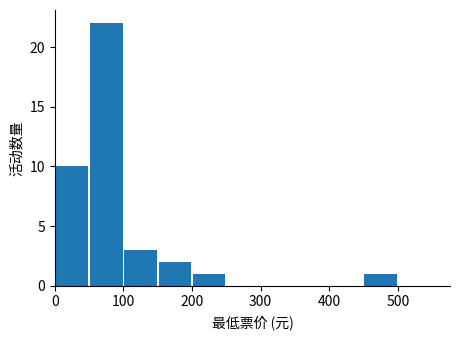

Which range on the x-axis has the tallest bar?

50 to 100